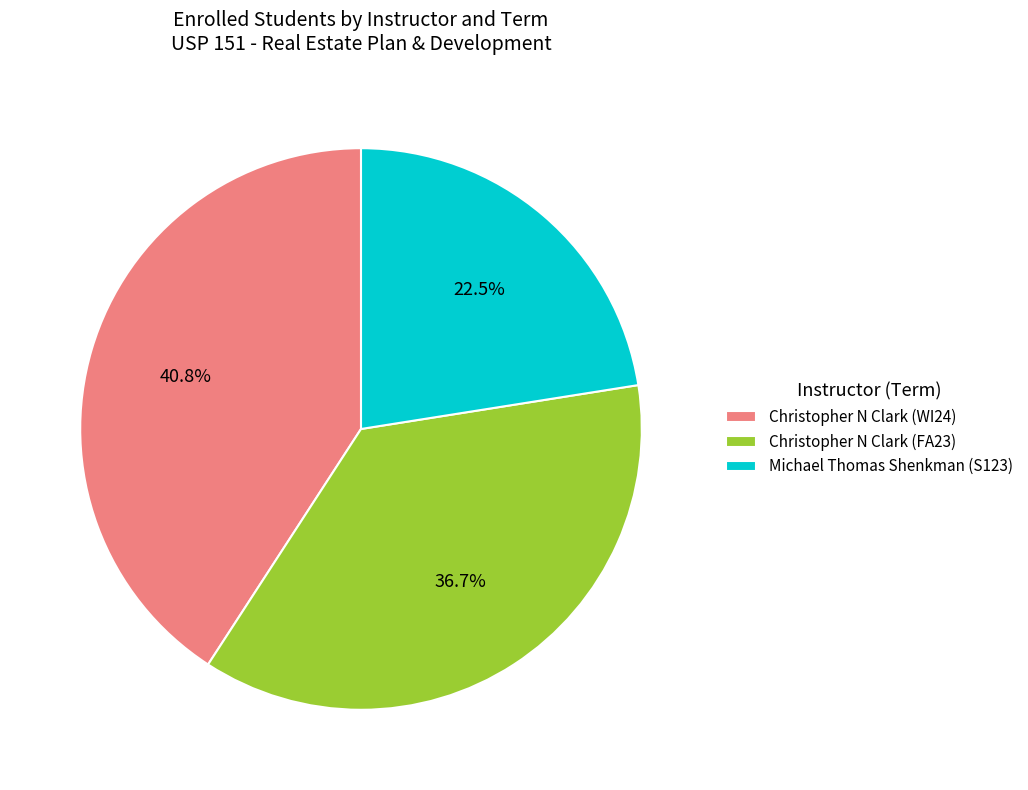

What percentage is the Christopher N Clark (FA23) slice, to the nearest percent?

37%